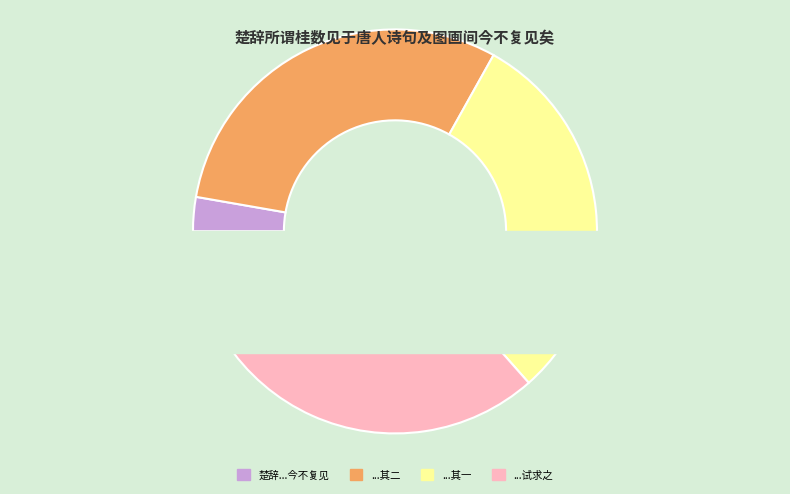

What percentage is the 楚辞所谓桂数见于唐人诗句及图画间今不复见矣作二绝句属山僧野人试求之 其一 slice, to the nearest percent?

30%